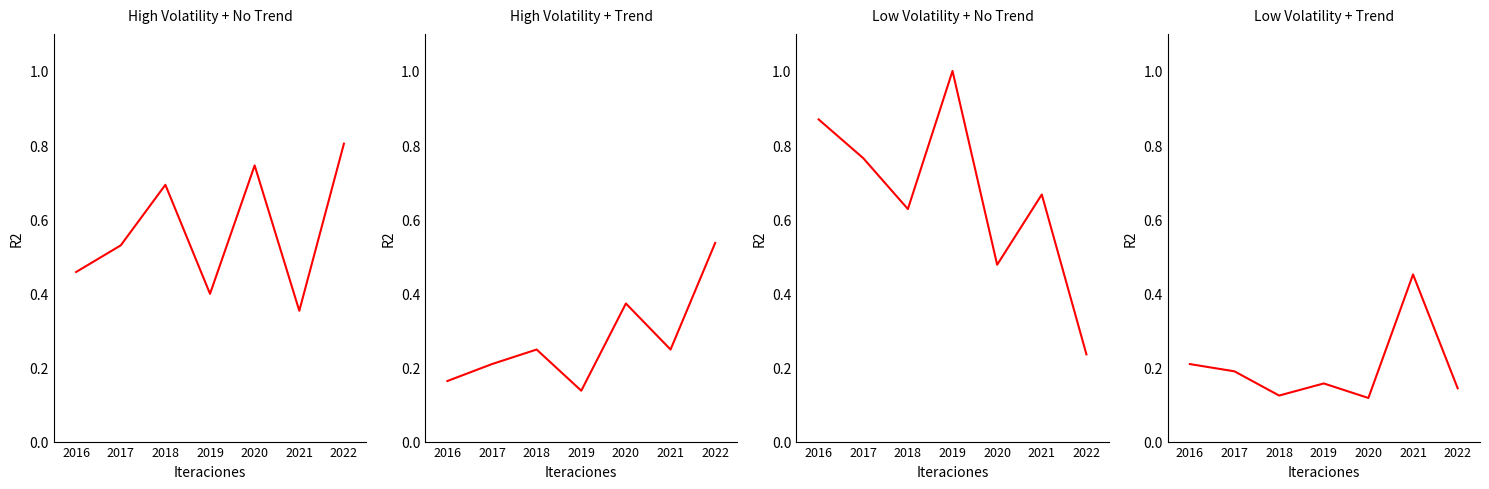

How many lines are shown in the chart?

4